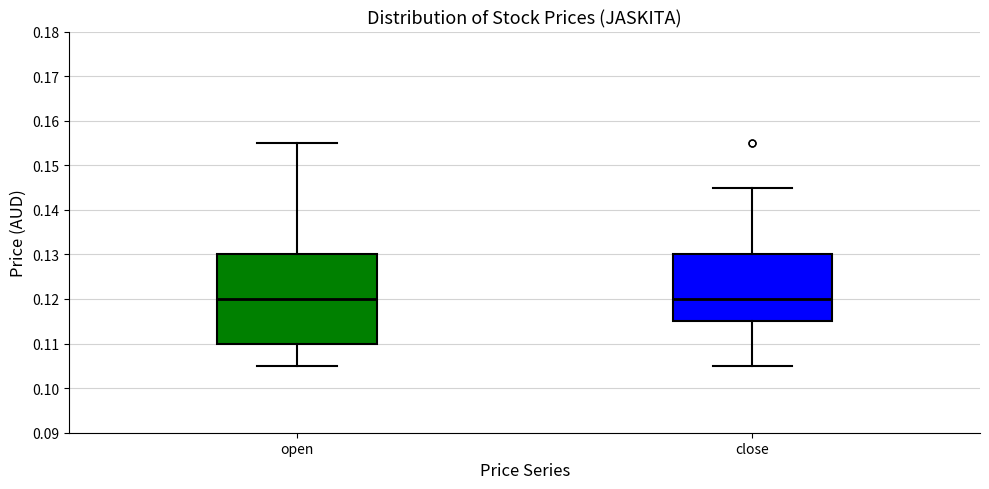

Where is the lower edge of the box for open on the y-axis? The values are not printed on the chart, so give them approximately, as read against the axis.

0.110